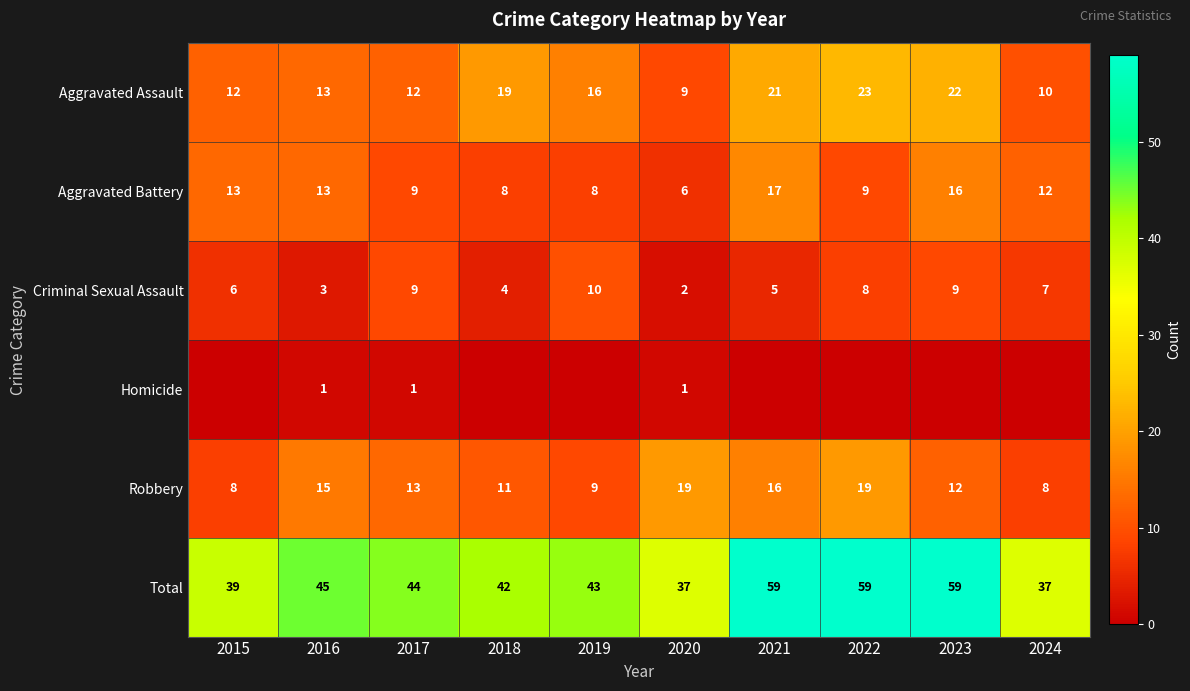

At how many categories does at least one series exceed 55?

3